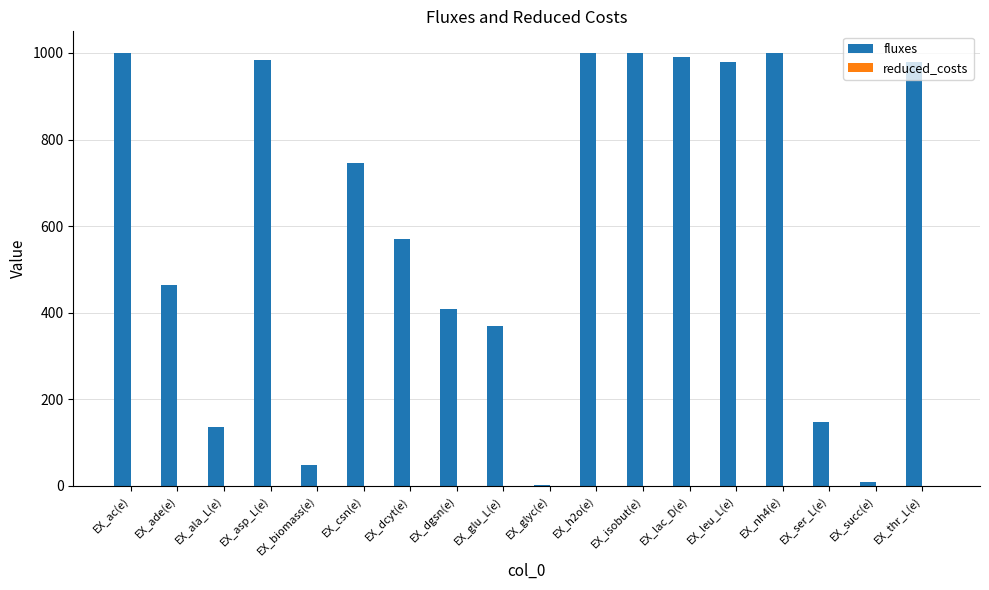

Which series has the largest total across all categories?

fluxes